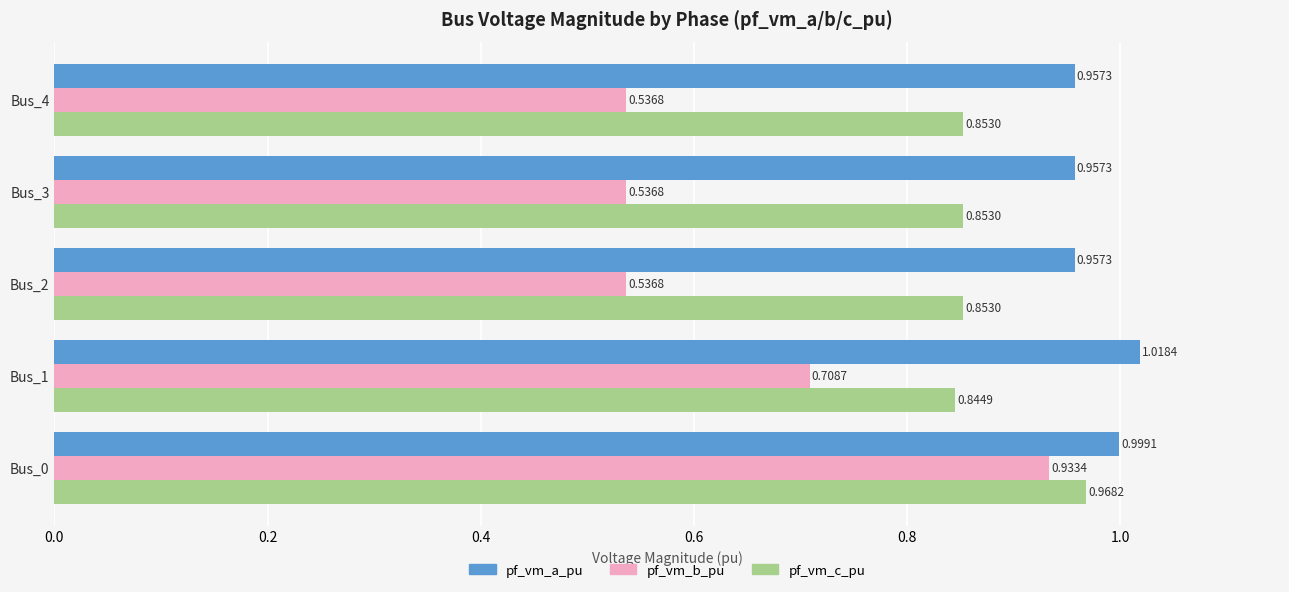

How many pf_vm_c_pu values are between 0 and 1?

5